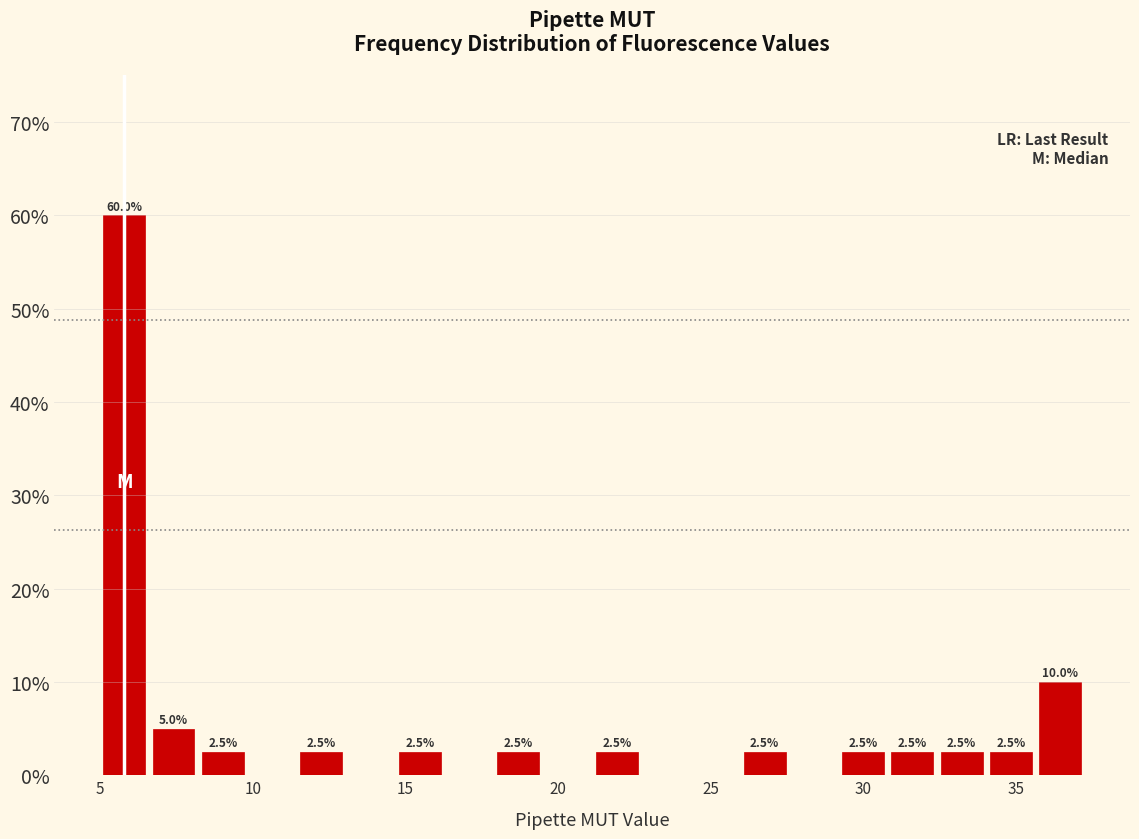

Around what value on the x-axis is the tallest bar? Give the approximate position of its centre, as read against the axis.

6.0